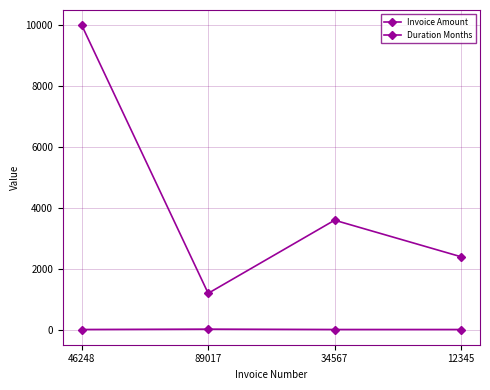

Is this an area chart (filled region under the line)?

No